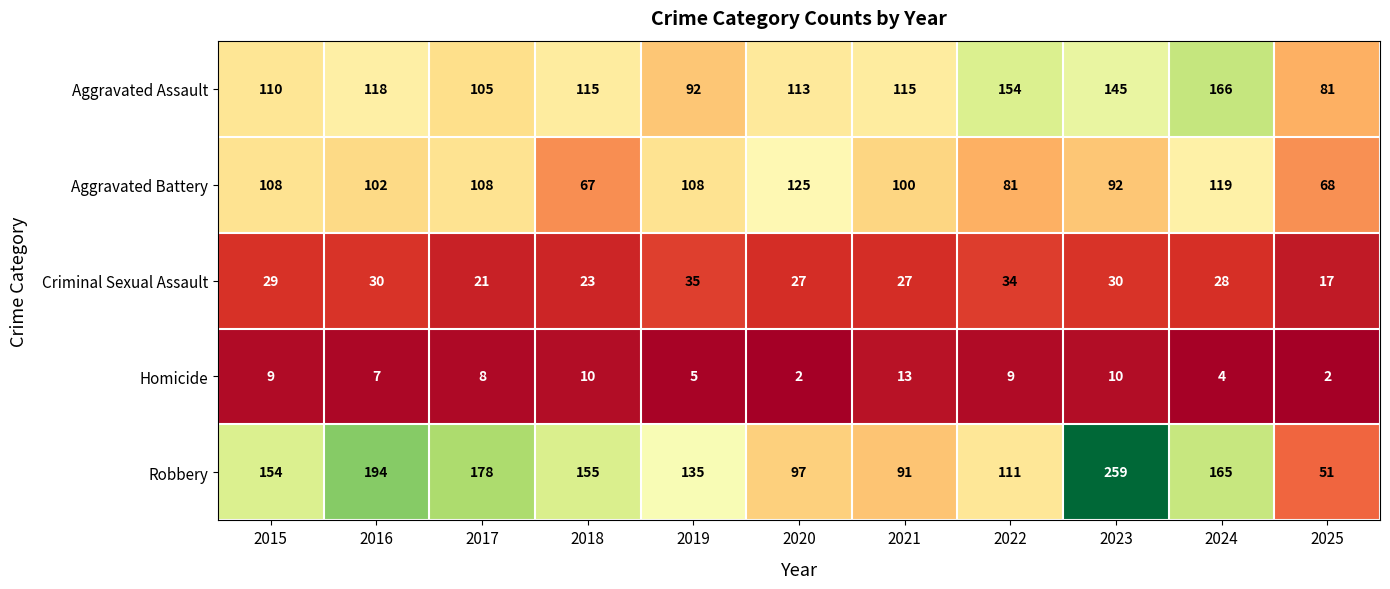

The Aggravated Battery series shows 72 at 2020. True or false?

False